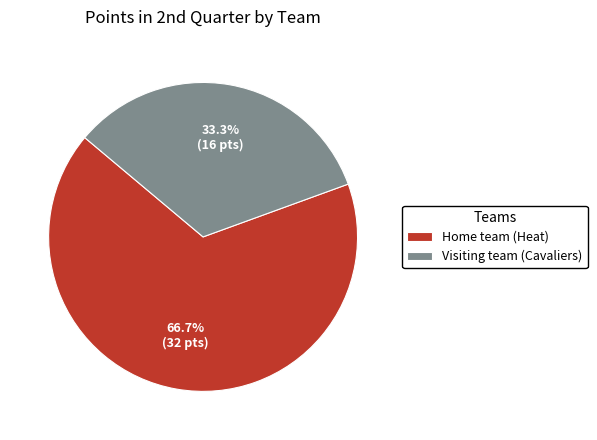

Is Home team (Heat) the majority of the pie?

Yes